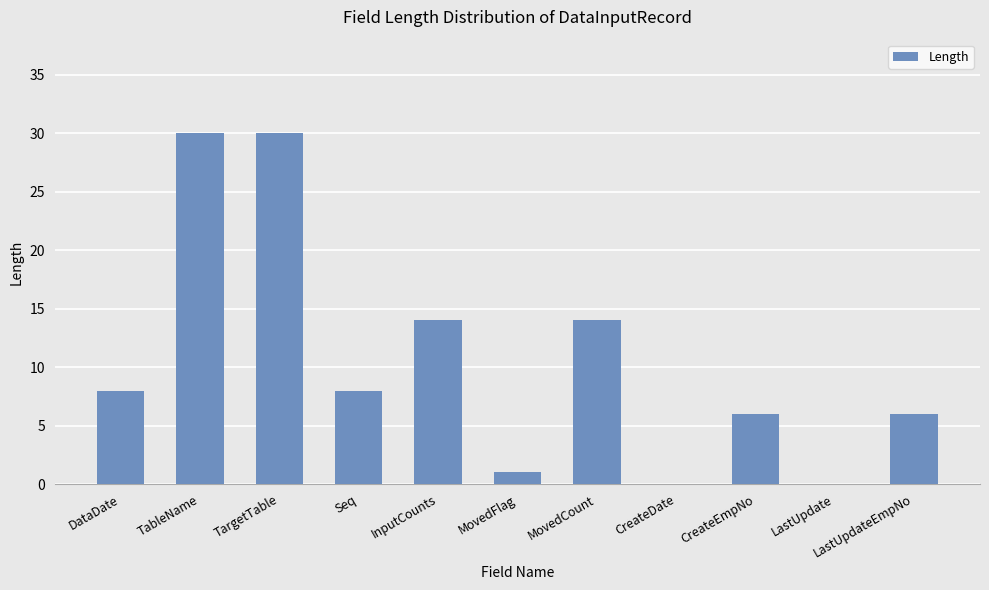

True or false: the data shows 14 at InputCounts.

True